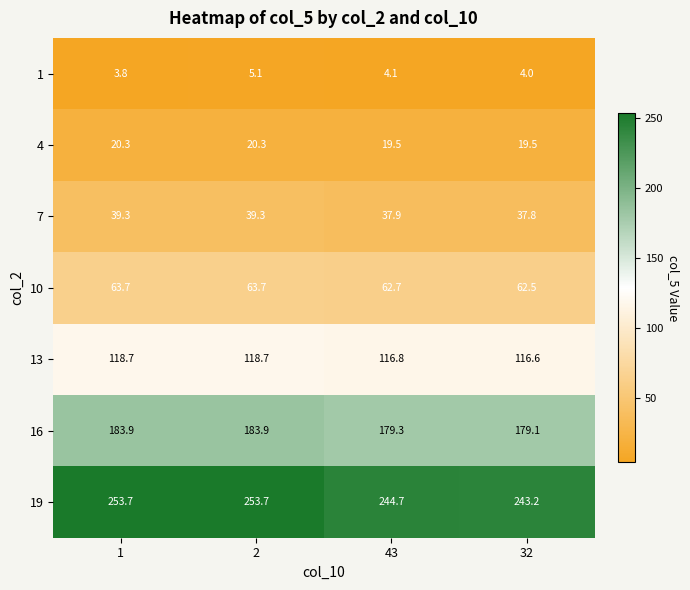

What is the spread (max minus min) of values at 2?

248.6